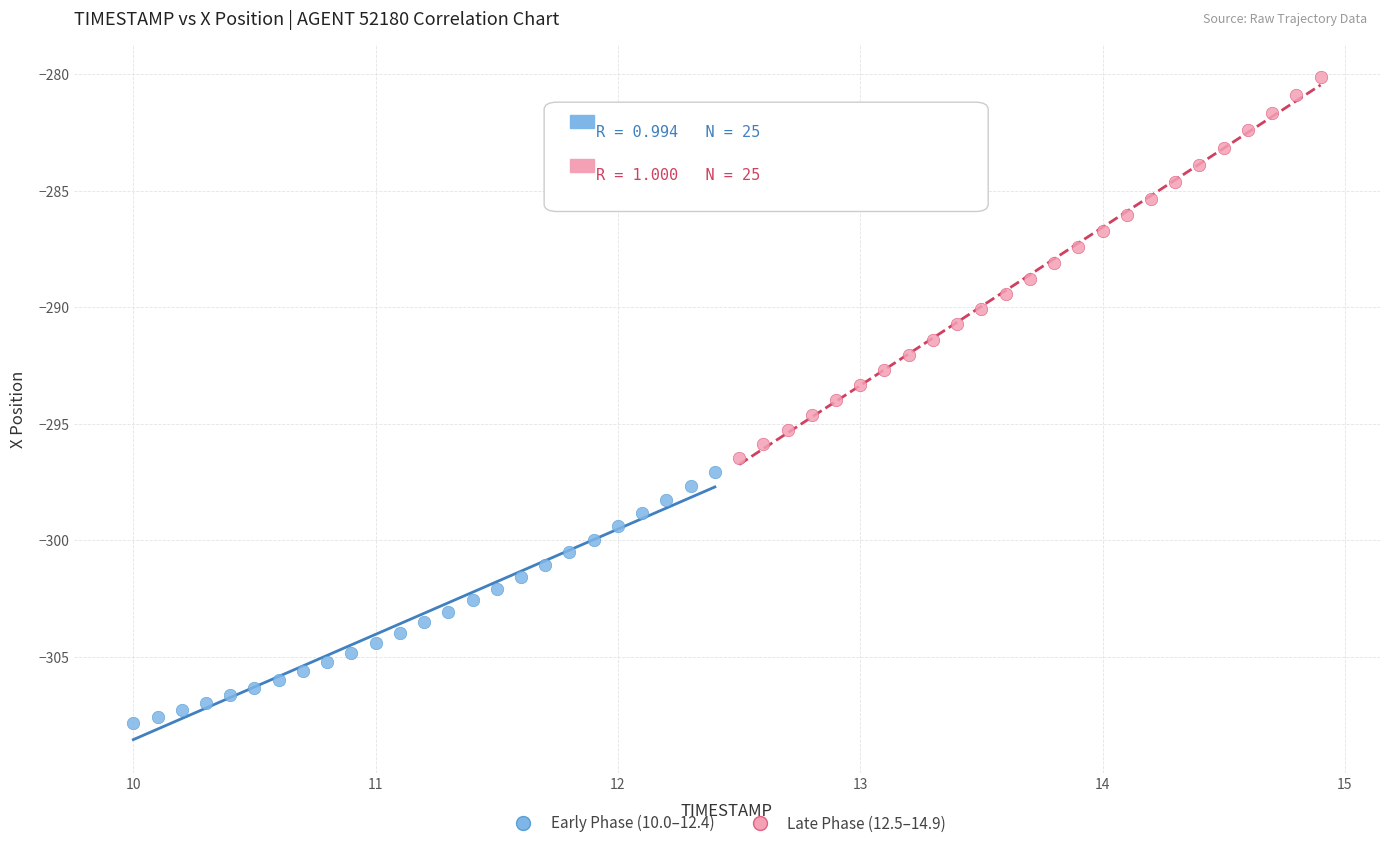

Which series contains the highest Y value?

Late Phase (12.5–14.9)